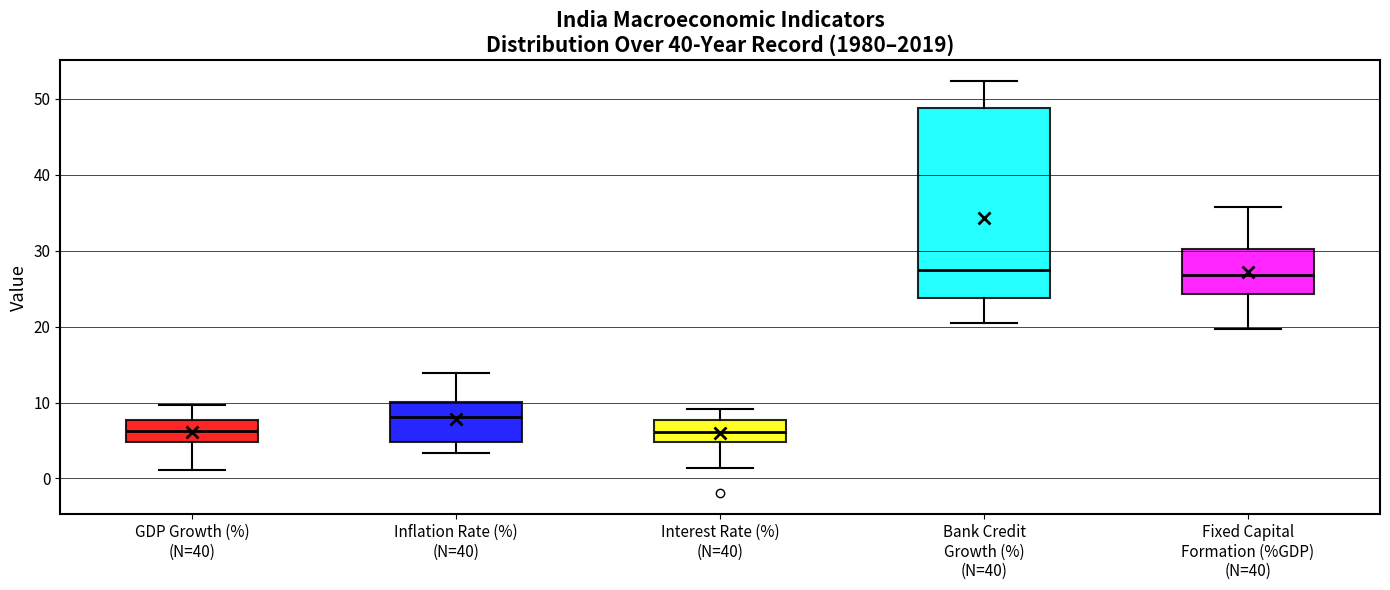

Reading left to right, read every box against the y-axis: the position of its median line, the range the box covers, and the ends of its whiskers. The values are not printed on the chart, so give them approximately, as read against the axis.

GDP Growth (%) (N=40): median 6, box 5 to 8, whiskers 1 to 10
Inflation Rate (%) (N=40): median 8, box 5 to 10, whiskers 3 to 14
Interest Rate (%) (N=40): median 6, box 5 to 8, whiskers 1 to 9
Bank Credit Growth (%) (N=40): median 27, box 24 to 49, whiskers 21 to 52
Fixed Capital Formation (%GDP) (N=40): median 27, box 24 to 30, whiskers 20 to 36